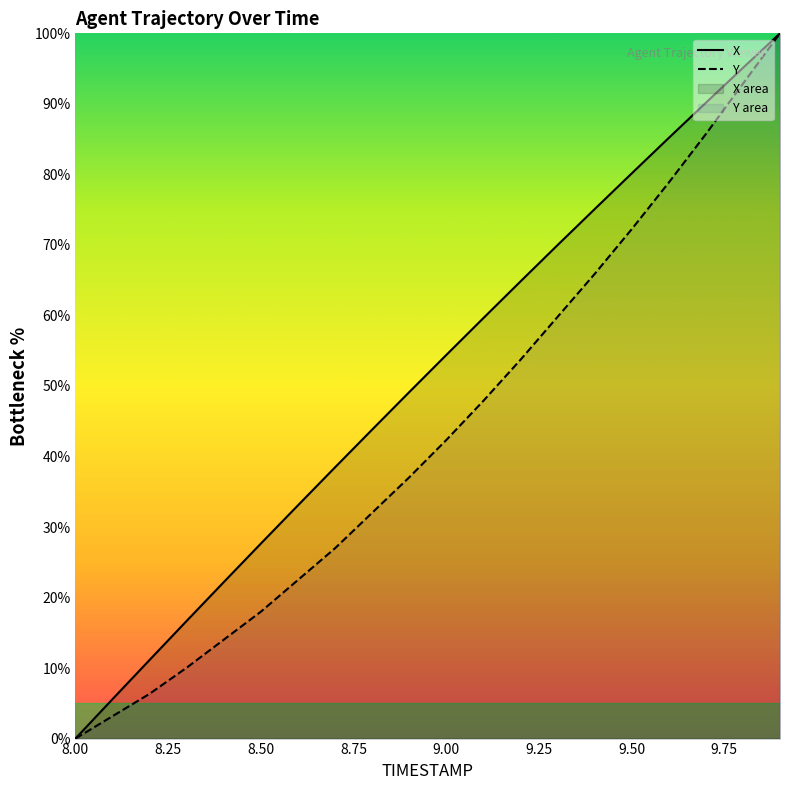

List the series in order of their overall mean, lowest first.

Y, X